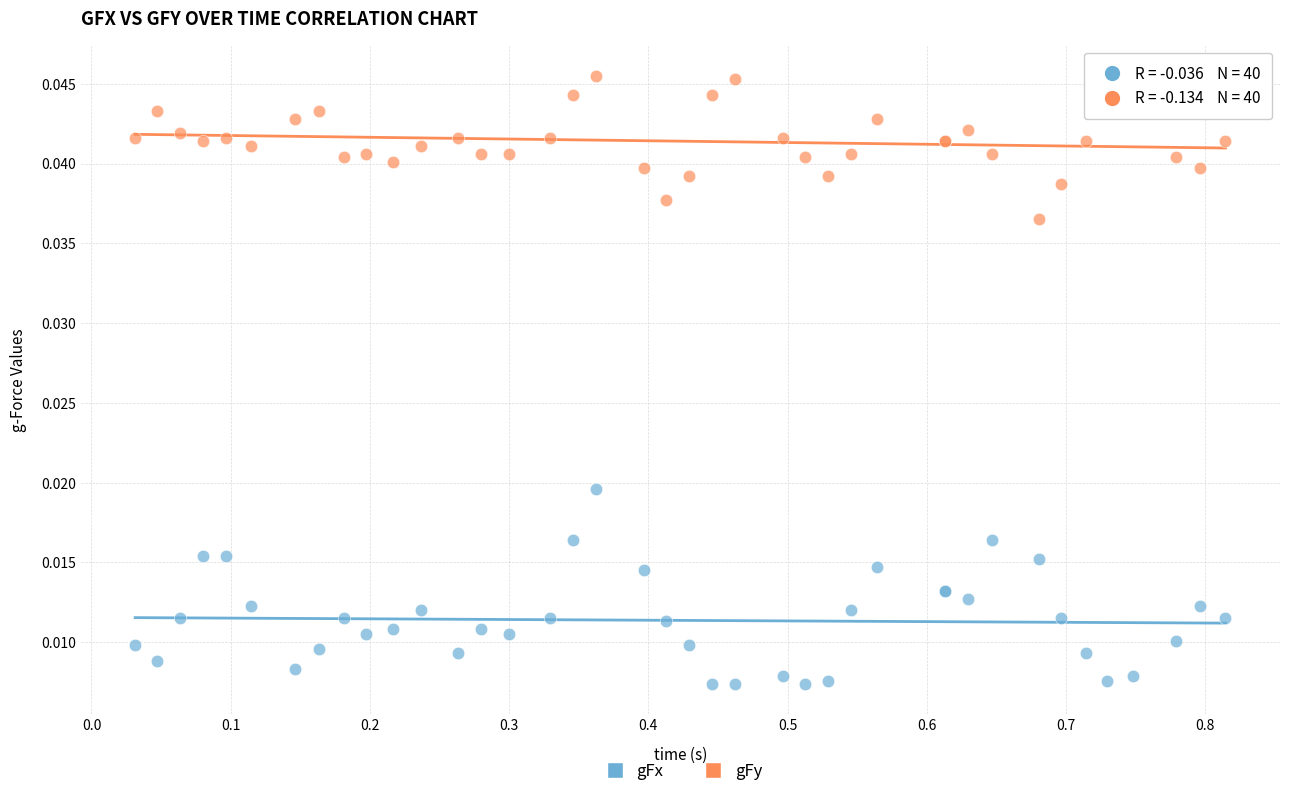

What is the X range (max minus min) for the scatter plot?

0.8